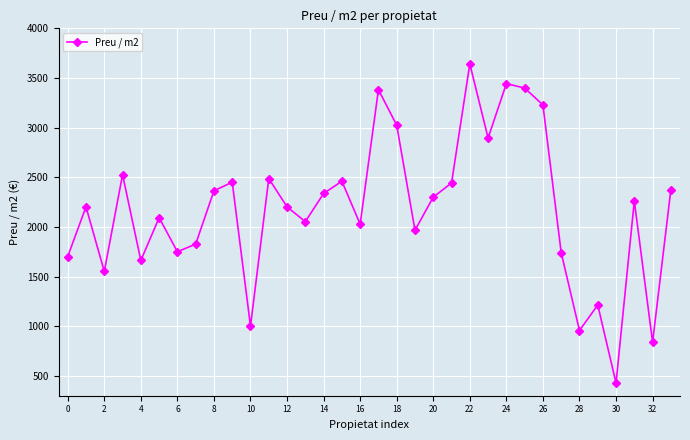

True or false: there are more than 0 points higher than both neighbors.

True